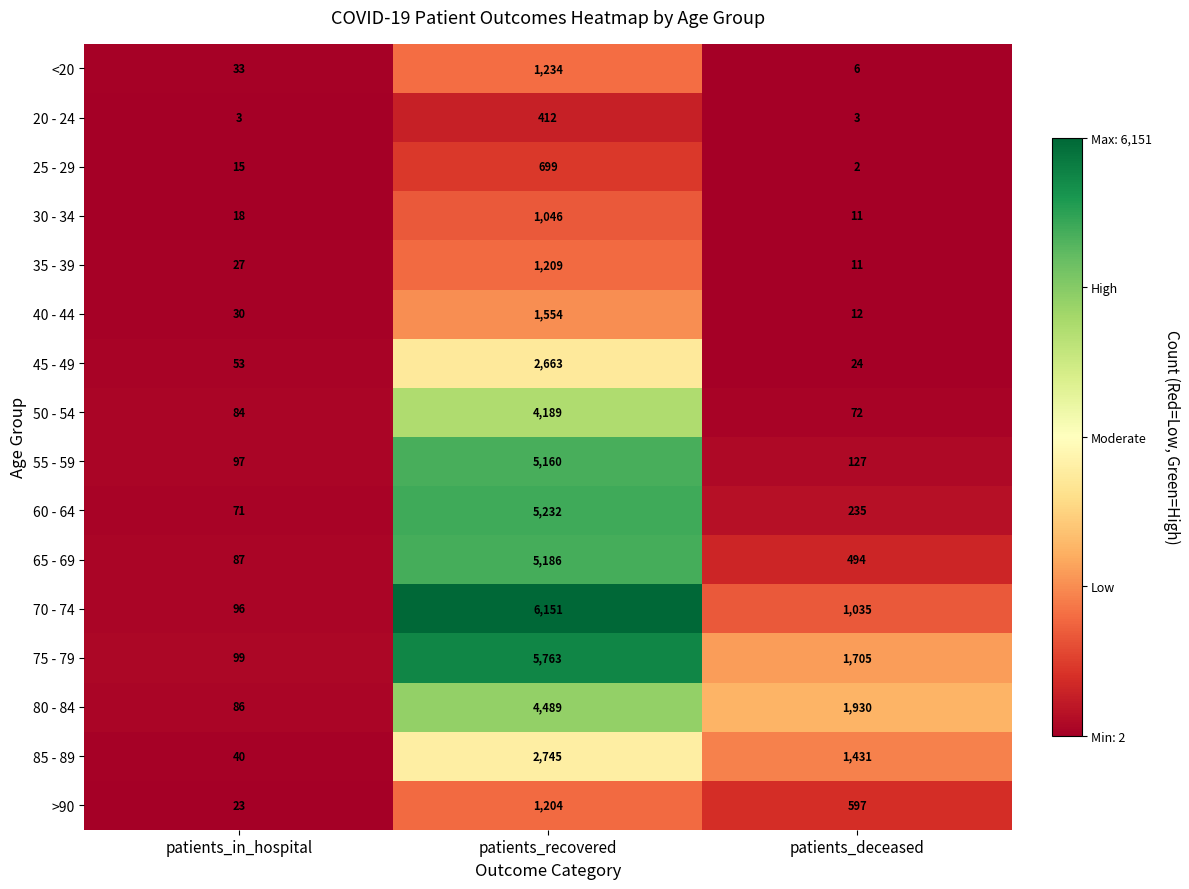

At patients_in_hospital, list the series in order from largest to smallest.

75 - 79, 55 - 59, 70 - 74, 65 - 69, 80 - 84, 50 - 54, 60 - 64, 45 - 49, 85 - 89, <20, 40 - 44, 35 - 39, >90, 30 - 34, 25 - 29, 20 - 24